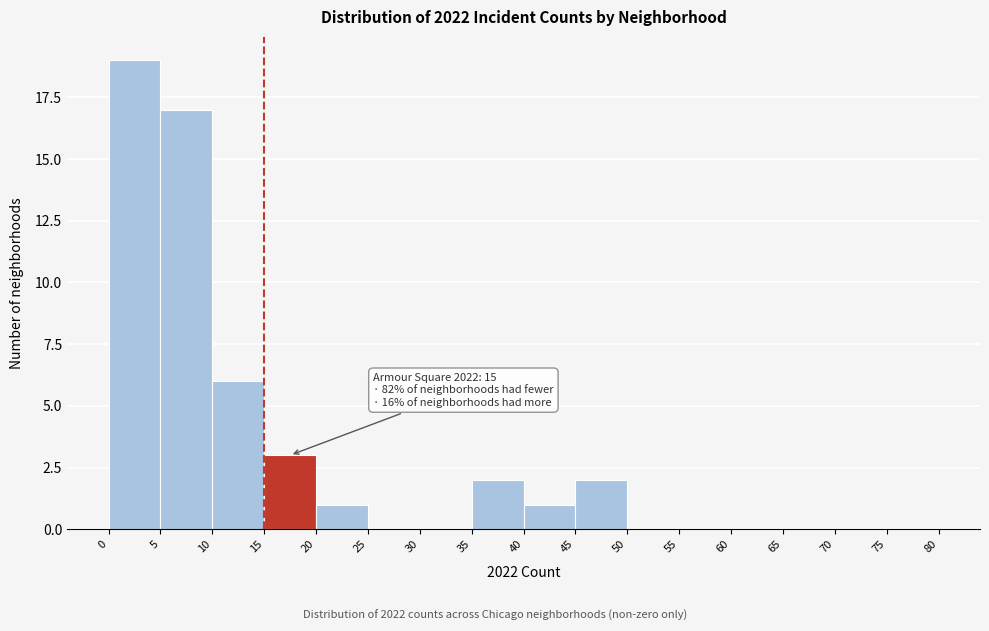

Over which range of the x-axis is the bar tallest?

0 to 5